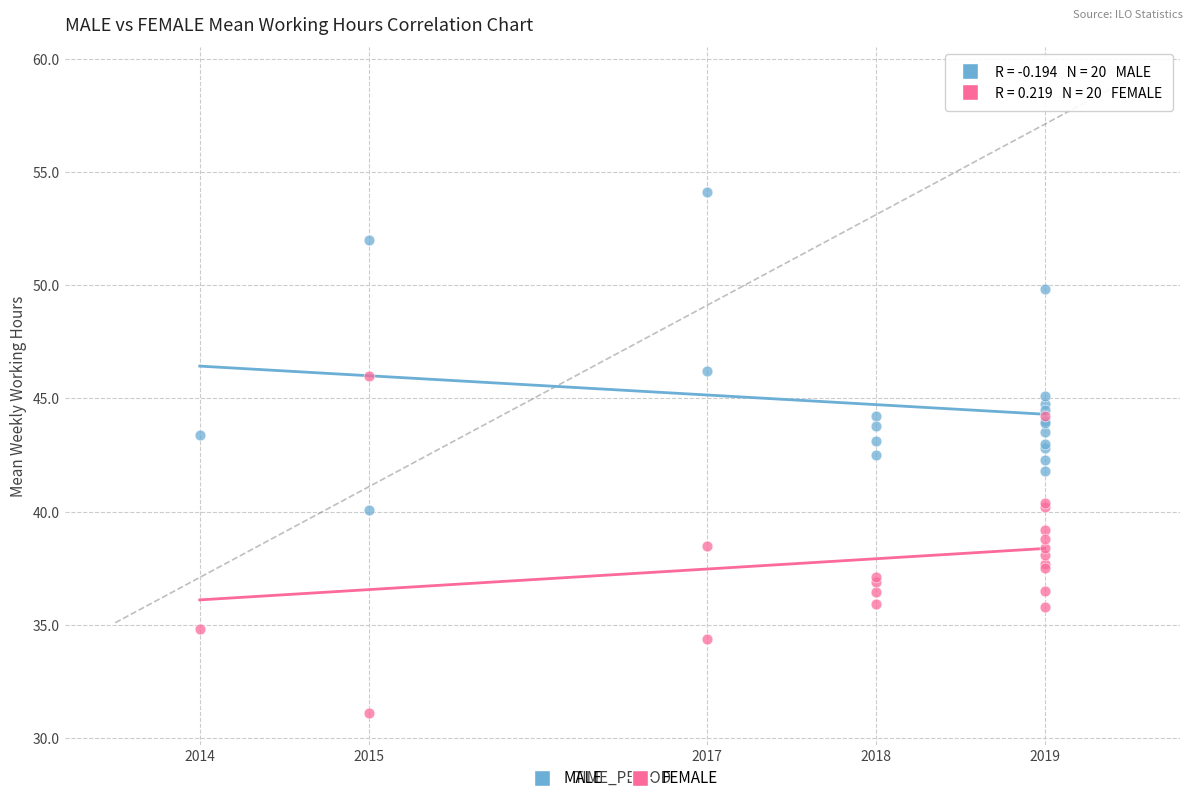

What is the X range (max minus min) for the scatter plot?

5.0